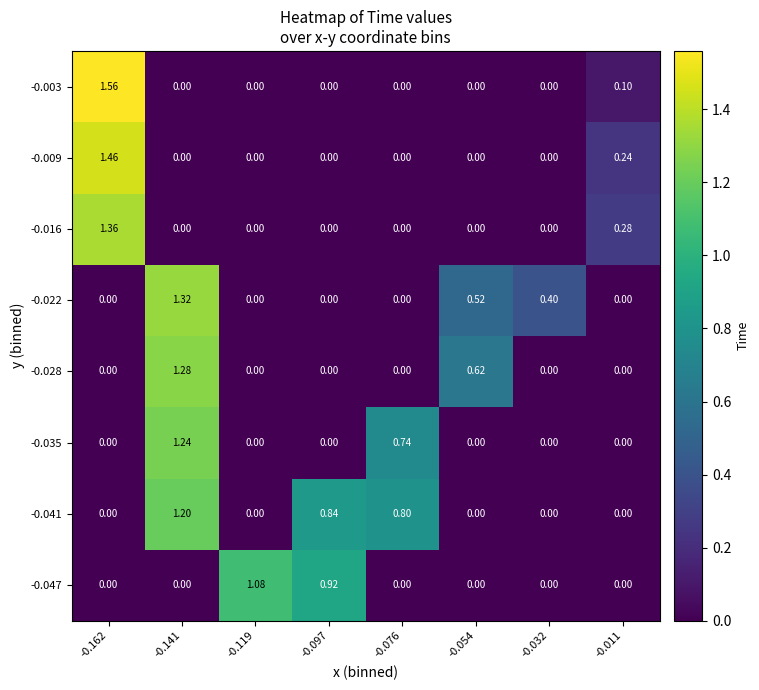

Is the value of -0.035 at -0.141 greater than the value of -0.028 at -0.054?

Yes